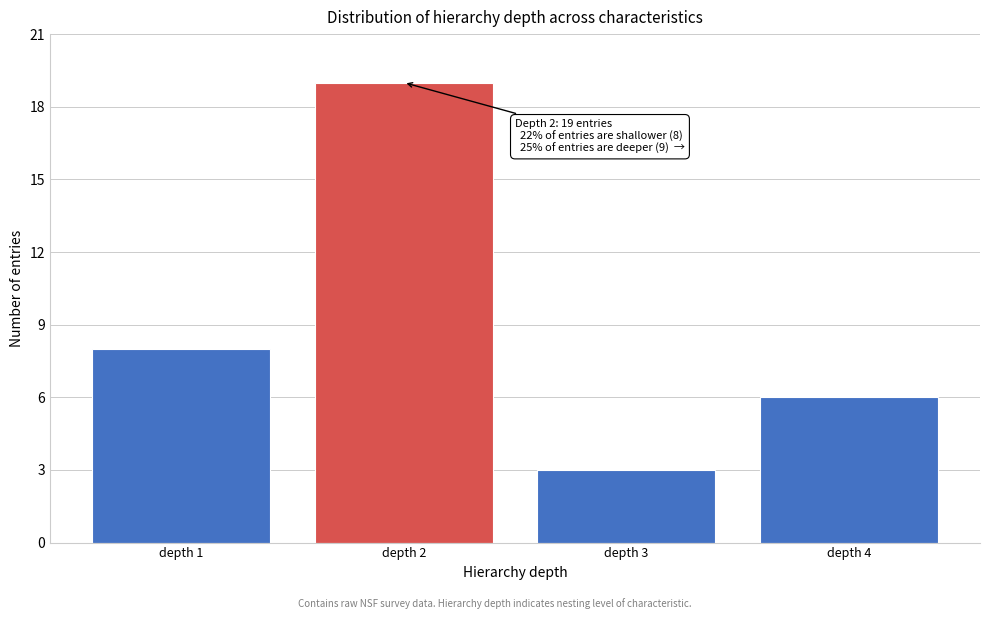

Reading left to right, what are all the values shown in this chart?

8	19	3	6